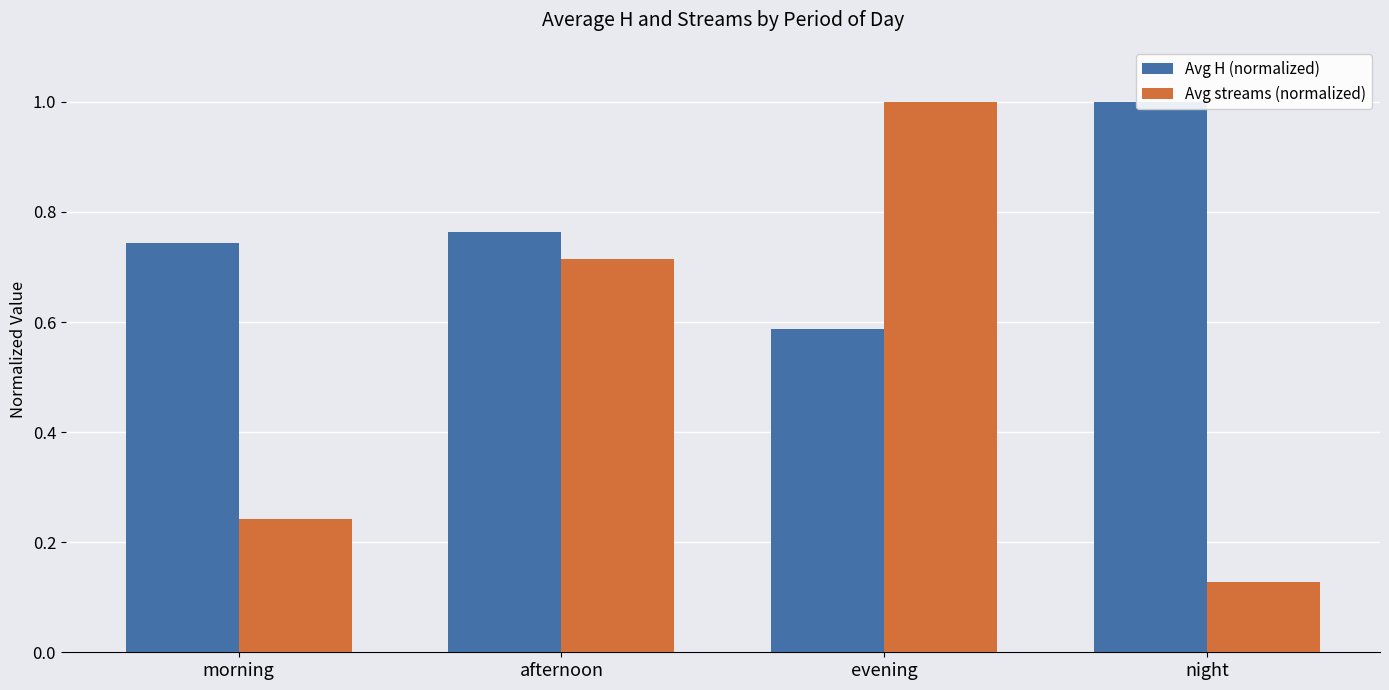

Reading left to right, extract all data points from this chart.

Avg H (normalized): 0.7	0.8	0.6	1.0
Avg streams (normalized): 0.2	0.7	1.0	0.1